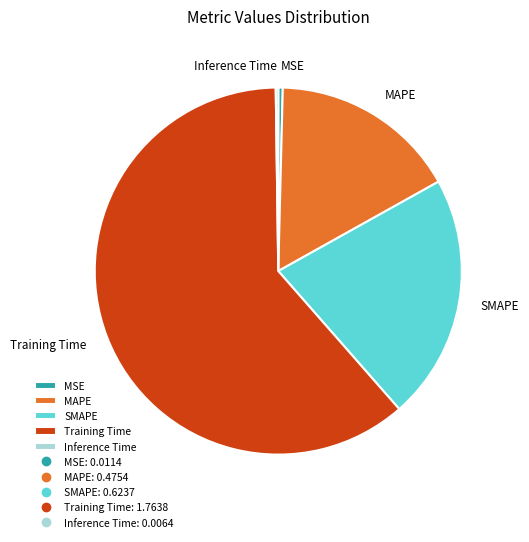

Is it true that Training Time is 61% of the pie?

True